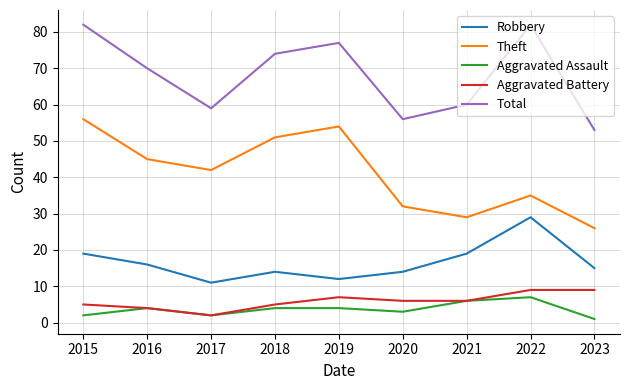

In Aggravated Assault, how many points are lower than both neighbors (excluding endpoints)?

2